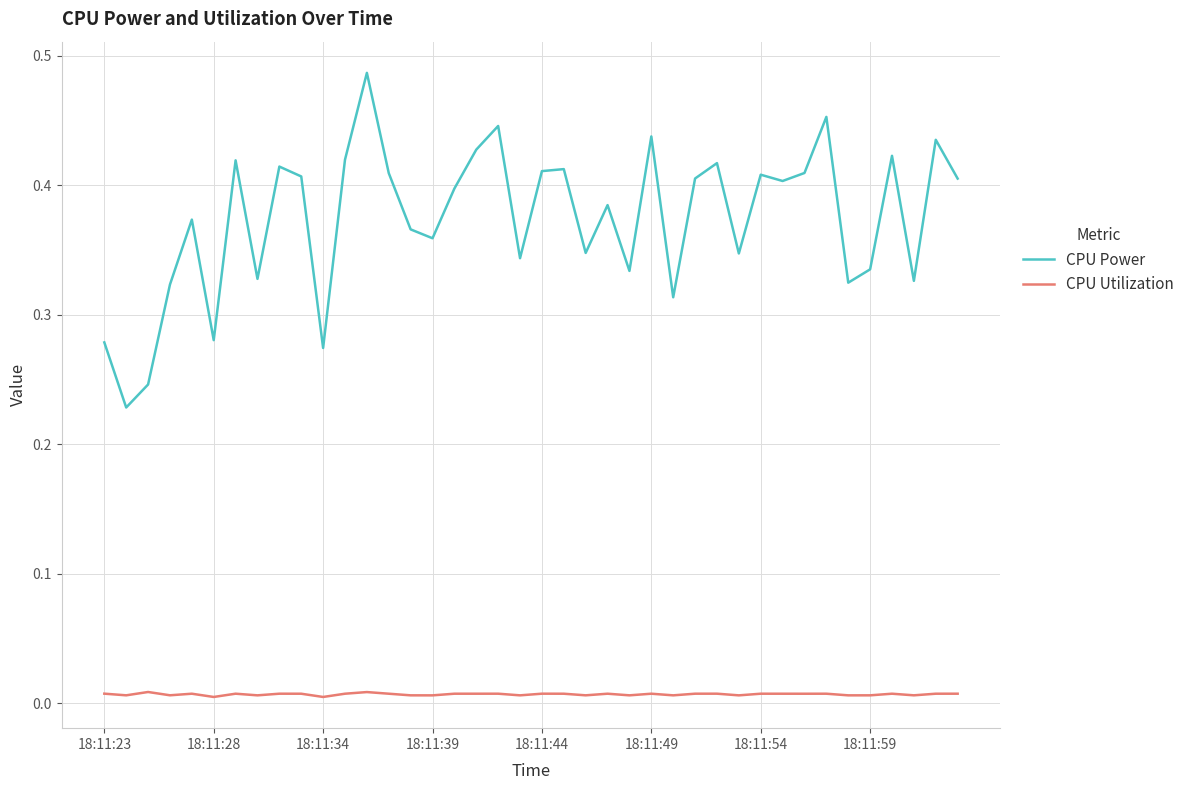

Which series has the largest total across all categories?

CPU Power